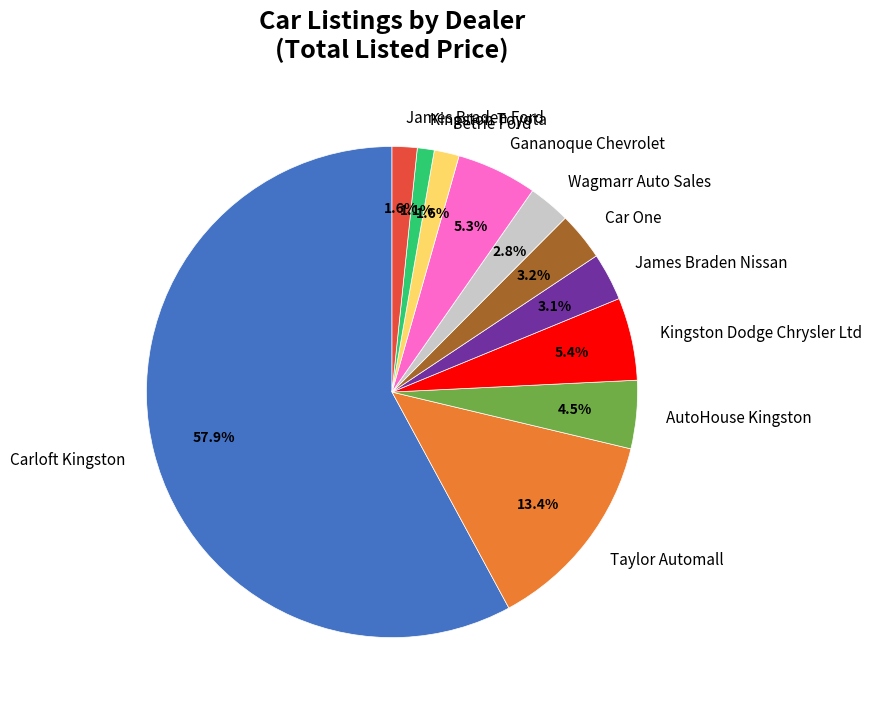

What portion of the pie excludes Gananoque Chevrolet?

94.7%